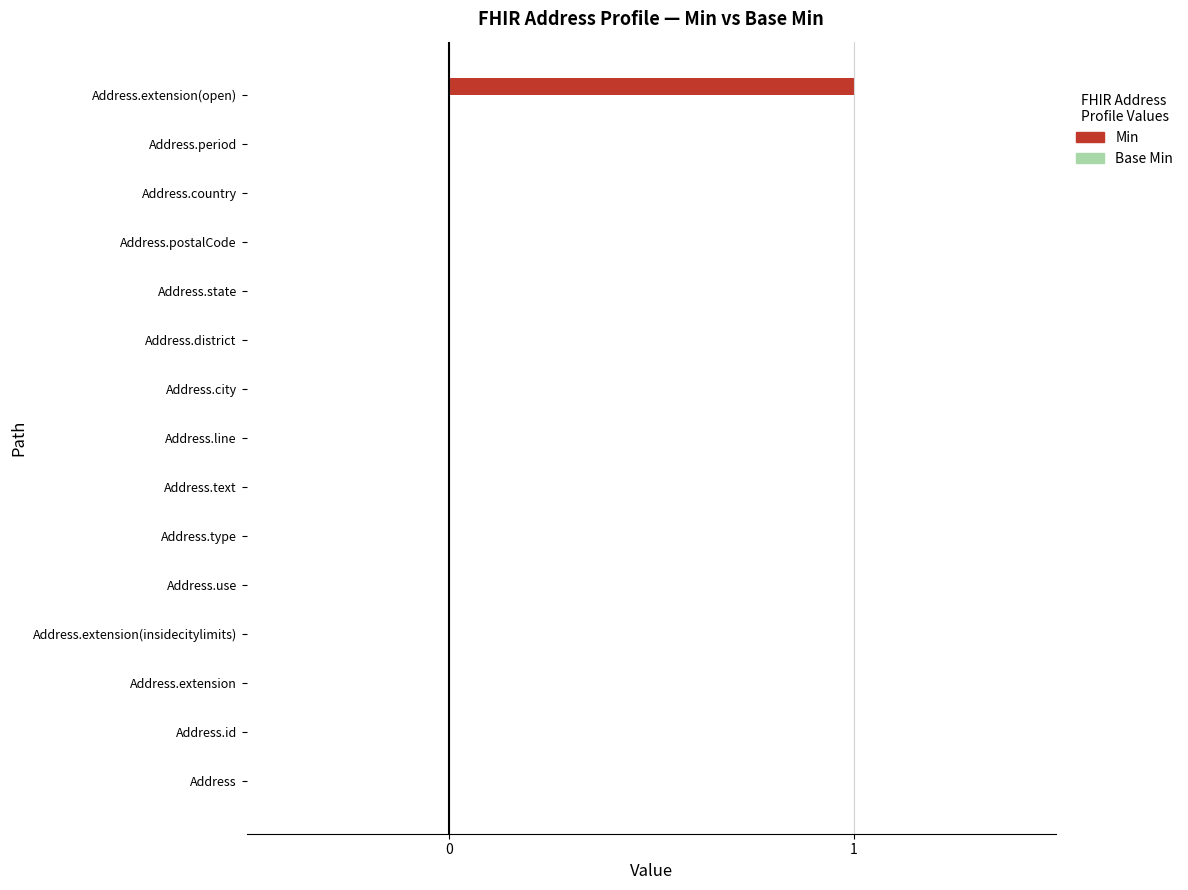

Reading bottom to top, extract all data points from this chart.

Address=0	Address.id=0	Address.extension=0	Address.extension(insidecitylimits)=0	Address.use=0	Address.type=0	Address.text=0	Address.line=0	Address.city=0	Address.district=0	Address.state=0	Address.postalCode=0	Address.country=0	Address.period=0	Address.extension(open)=1